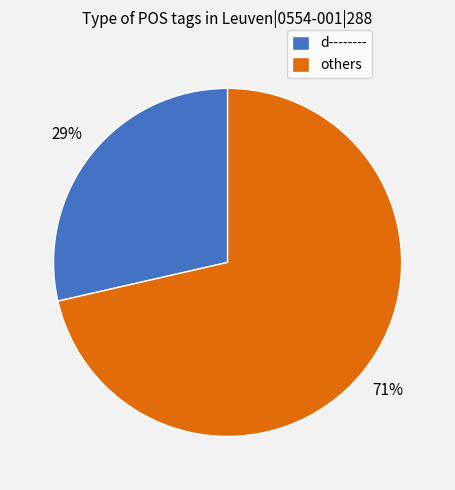

Do others and d-------- together represent more than half of the pie?

Yes